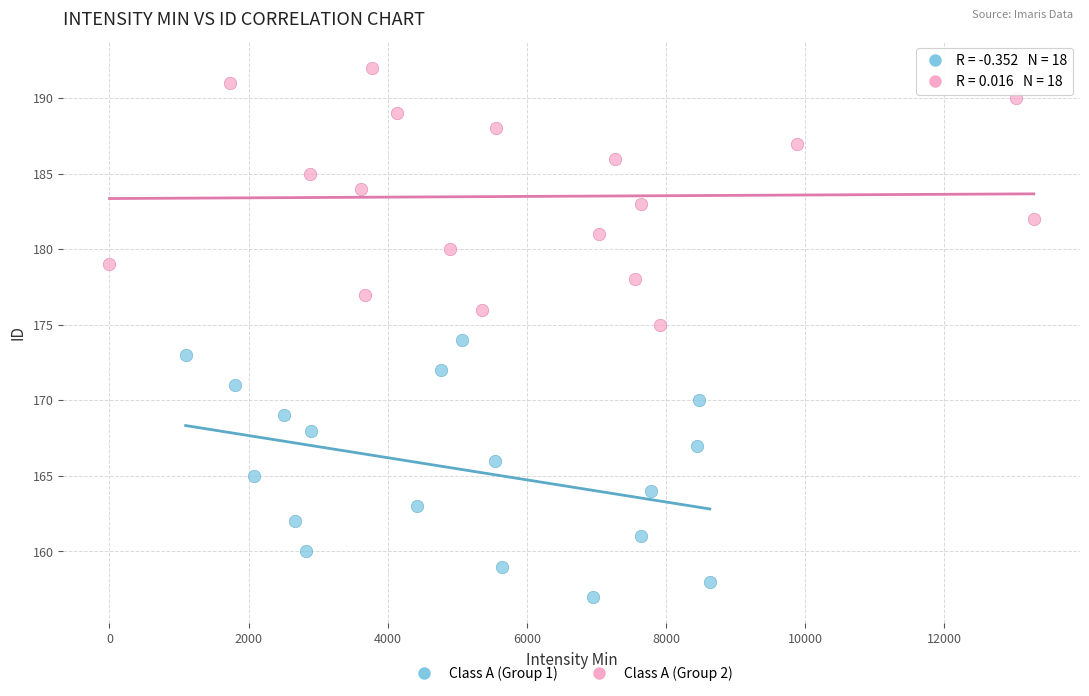

Which series reaches the maximum Y coordinate?

Class A (Group 2)